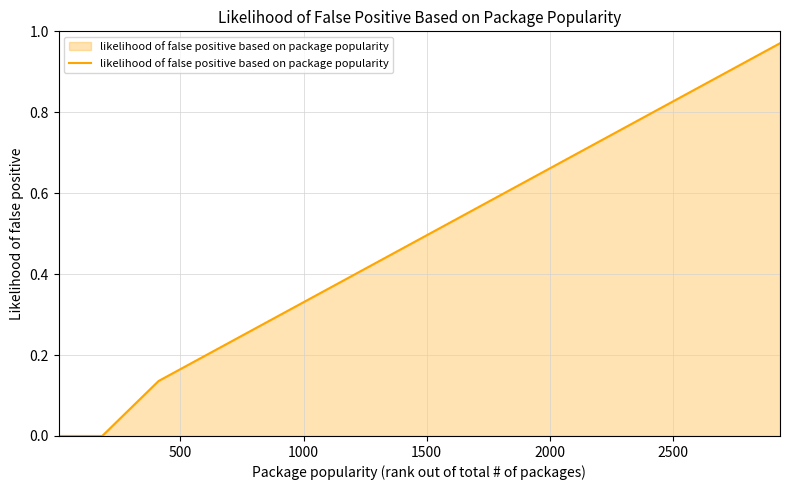

What is the label of the 13th point from the right?

2000